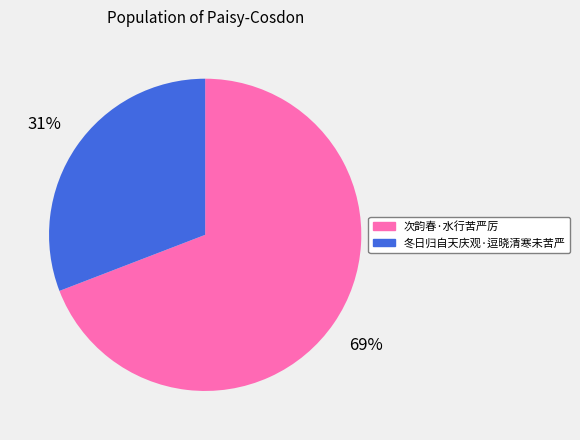

To the nearest percent, what portion does 次韵春·水行苦严厉 represent?

69%